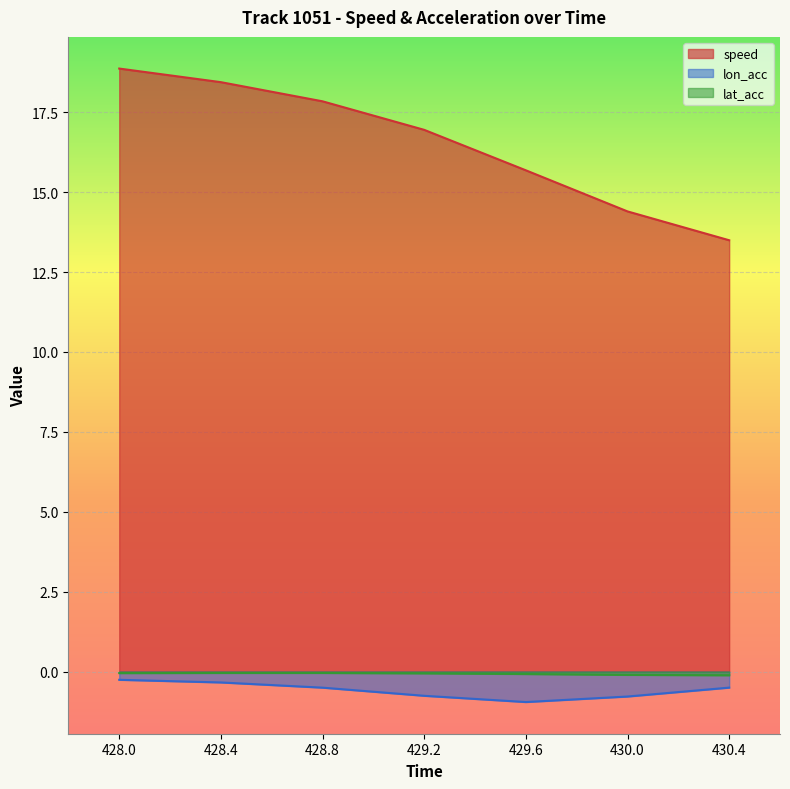

What is the difference between the highest and lowest values at 428.8?

18.3